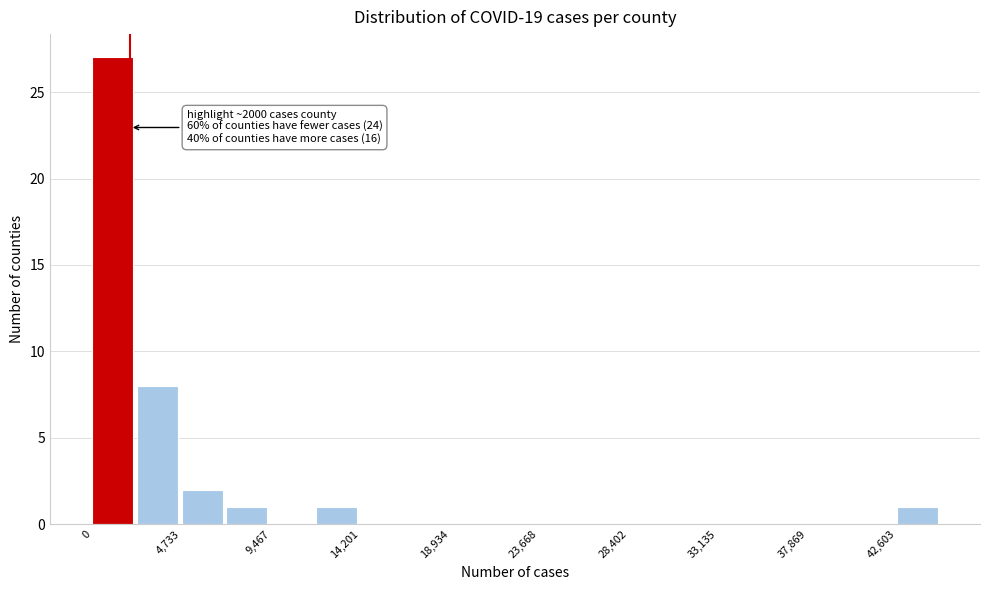

Over which range of the x-axis is the bar tallest?

0 to 2500